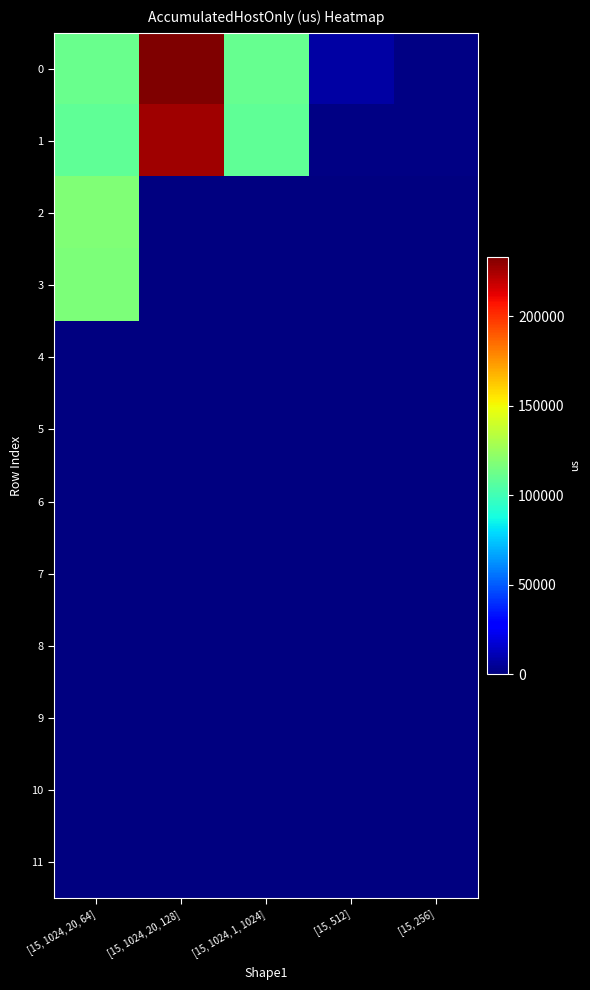

Which category has the lowest value in the 9 series?

[15, 1024, 20, 64]